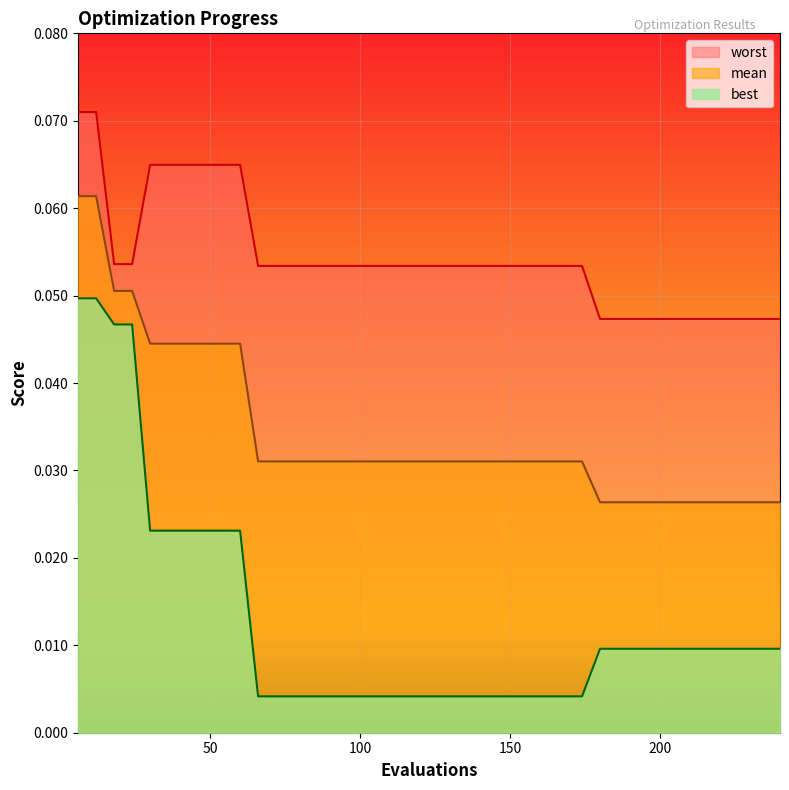

Which has a higher value, 102 or 210?

102